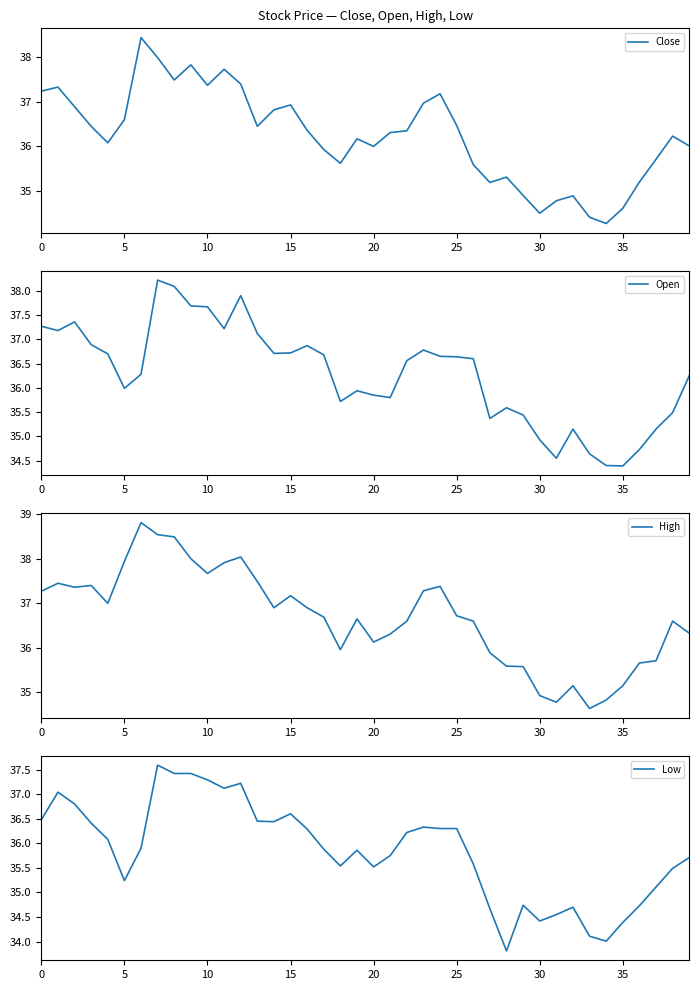

What are all the series names shown in the legend?

Close, Open, High, Low